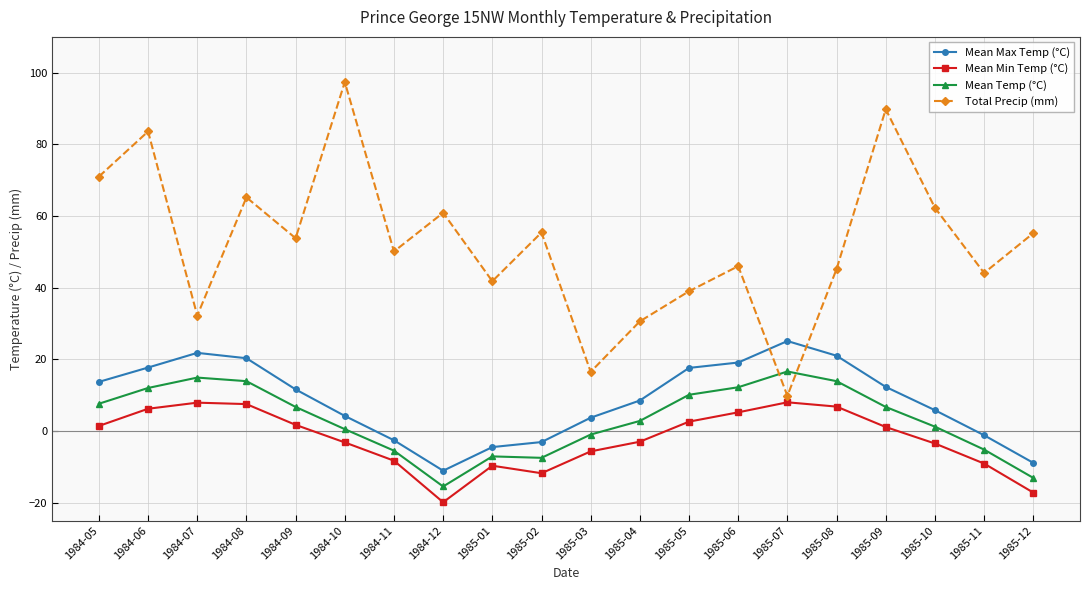

List the series in order of their peak value, lowest first.

Mean Min Temp (°C), Mean Temp (°C), Mean Max Temp (°C), Total Precip (mm)